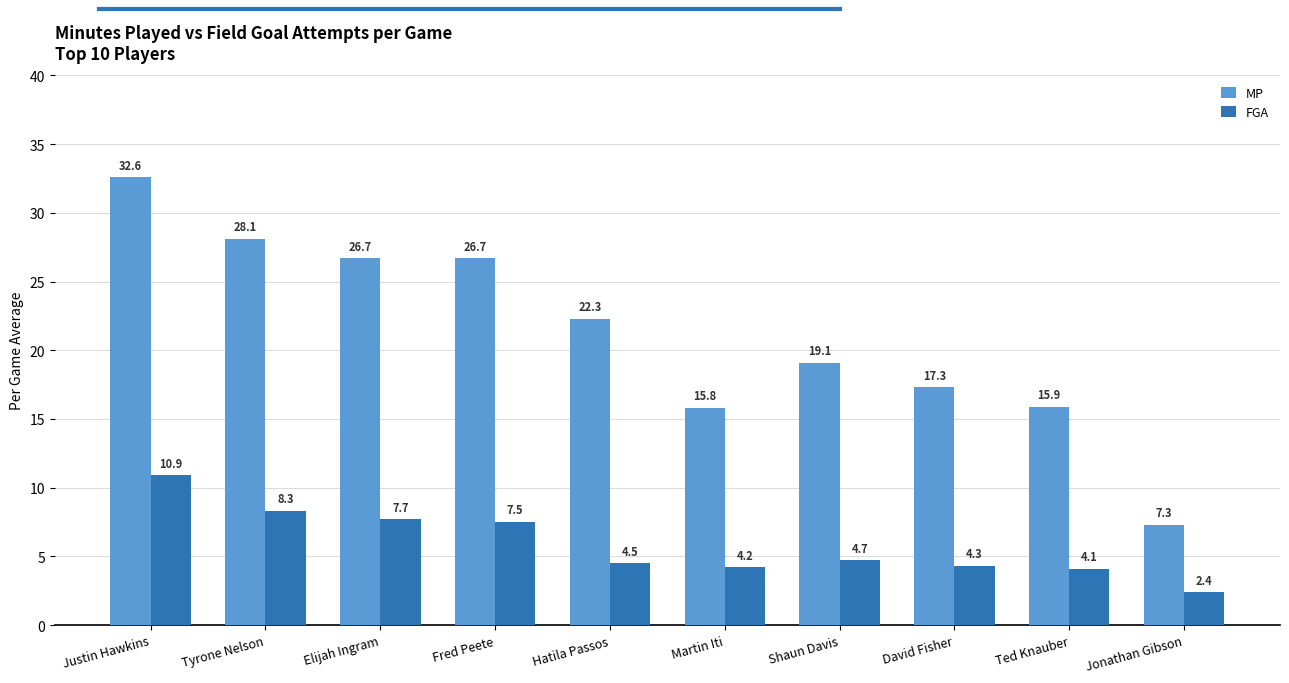

Reading left to right, list all the values displayed in this chart.

MP: 32.6	28.1	26.7	26.7	22.3	15.8	19.1	17.3	15.9	7.3
FGA: 10.9	8.3	7.7	7.5	4.5	4.2	4.7	4.3	4.1	2.4